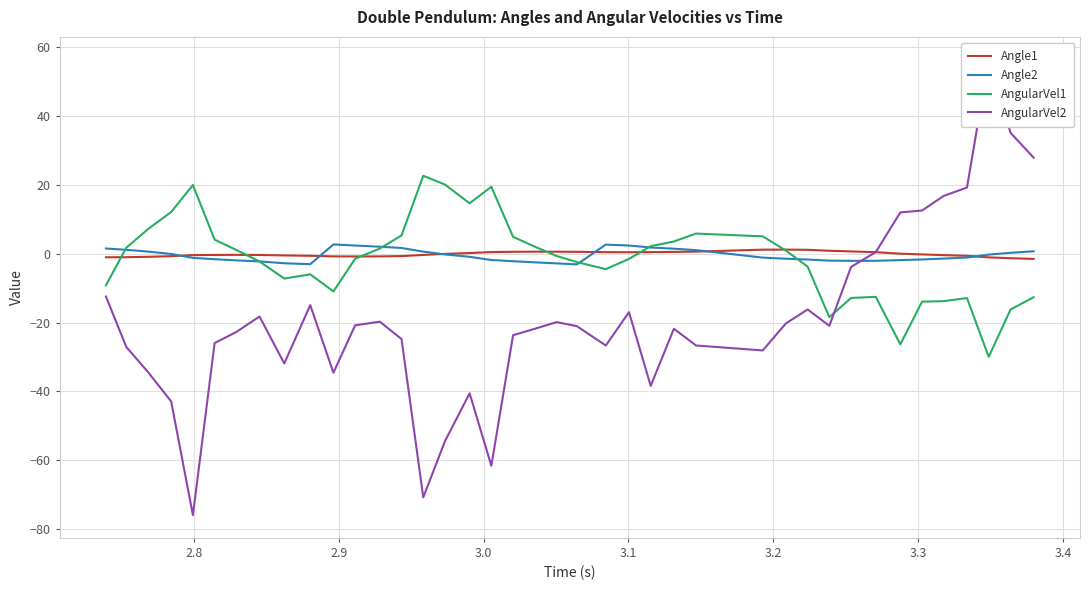

What is the maximum value for AngularVel1?

22.6